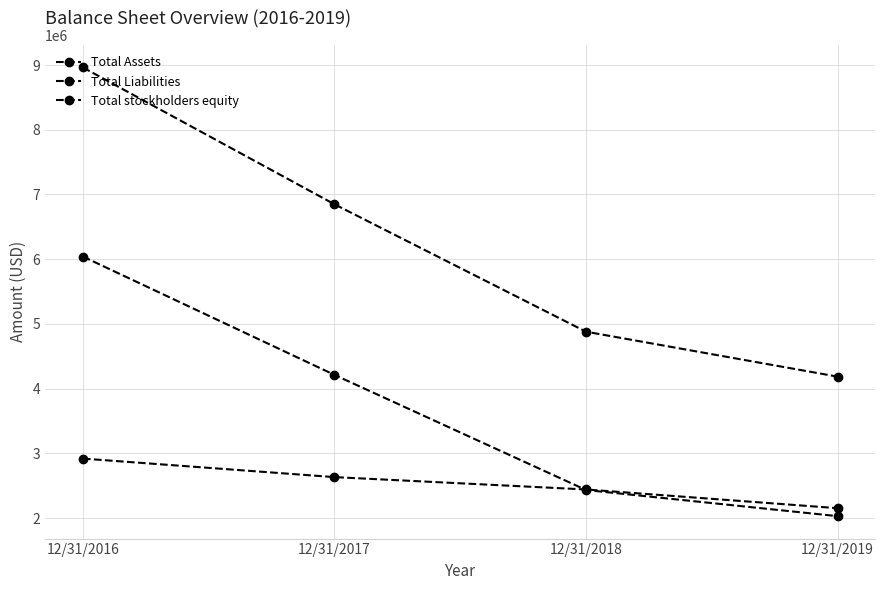

Reading left to right, extract all data points from this chart.

Total Assets: 8962000	6849000	4881000	4187000
Total Liabilities: 6041000	4214000	2436000	2032000
Total stockholders equity: 2921000	2635000	2444000	2155000